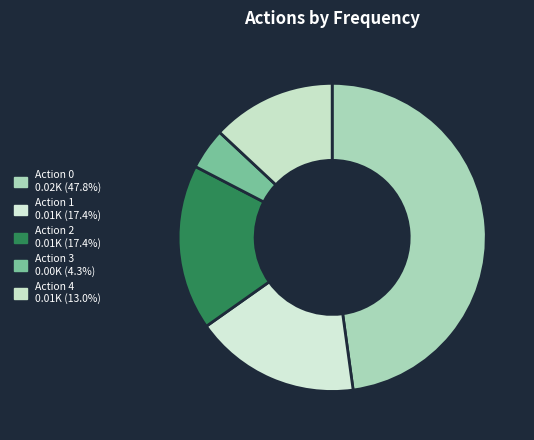

Between Action 1 and Action 0, which is larger?

Action 0